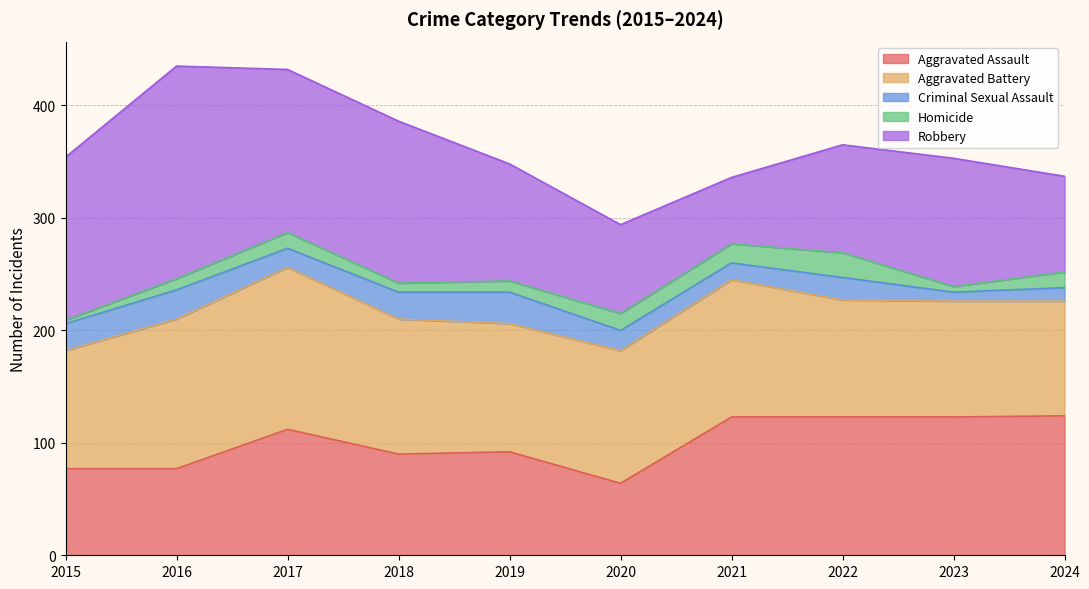

What is the average value of the Homicide series?

12